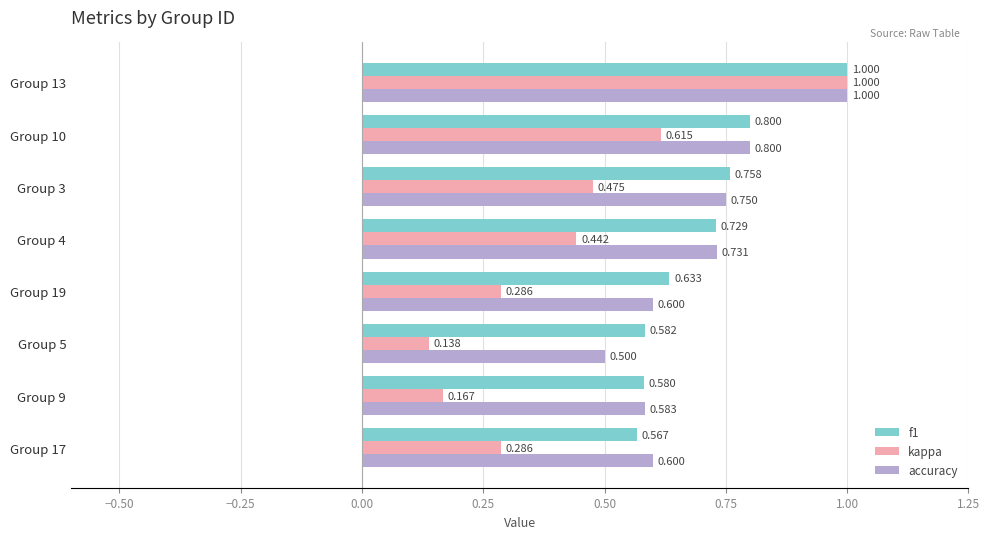

Which series has the widest spread of values?

kappa